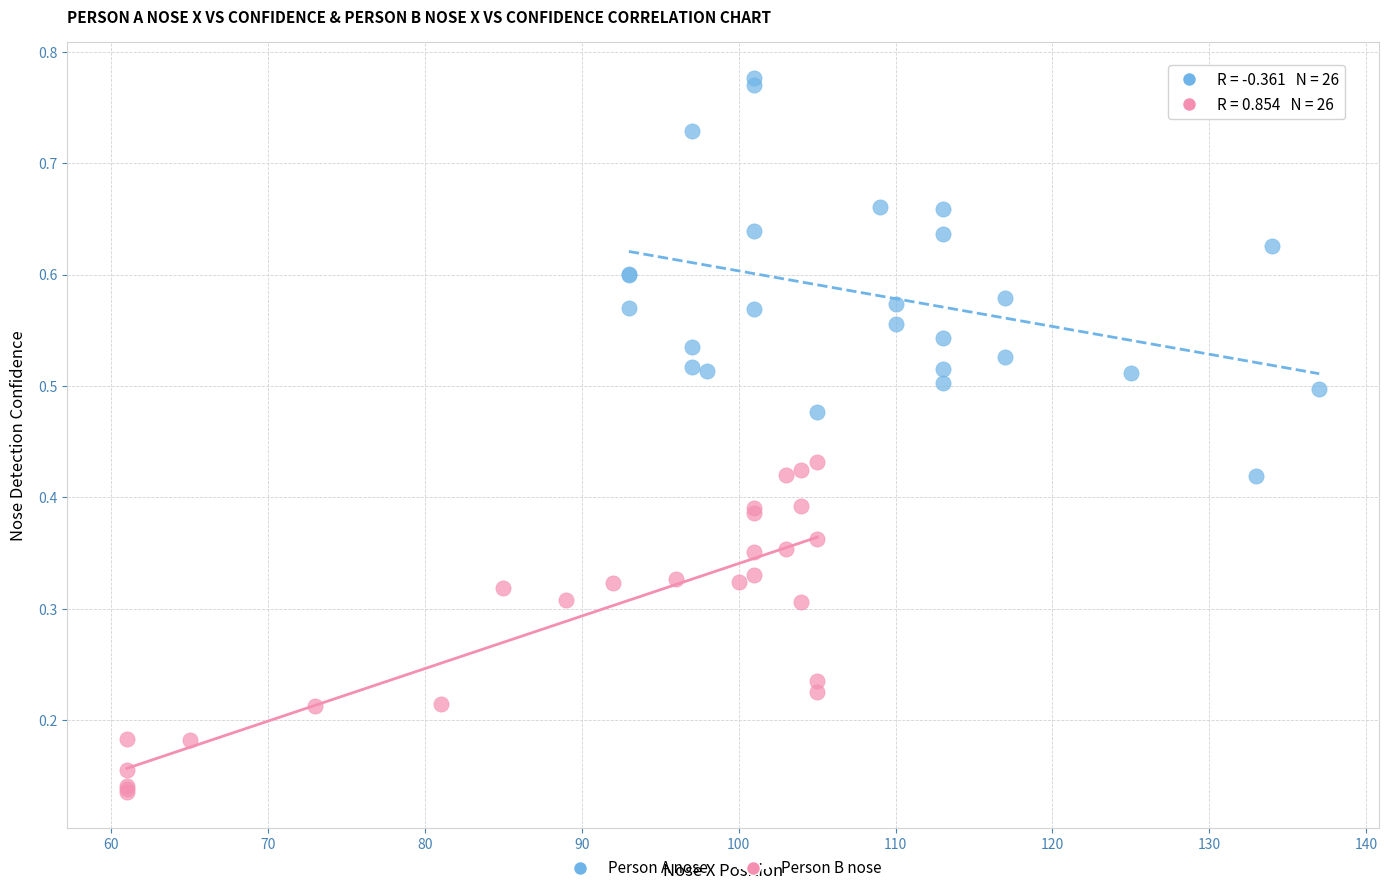

Which series has the widest spread of Y values?

Person A nose